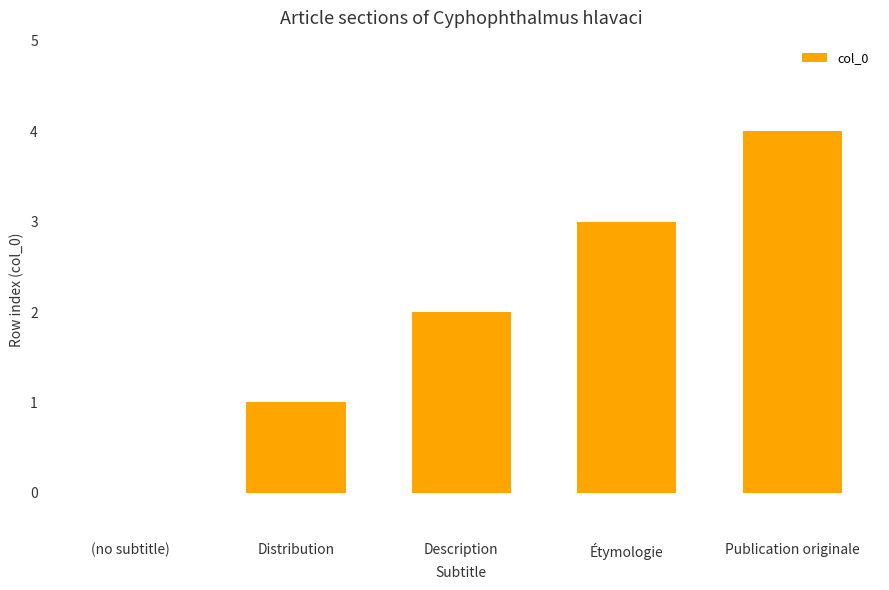

Where is the data nearest to the value 2?

Description